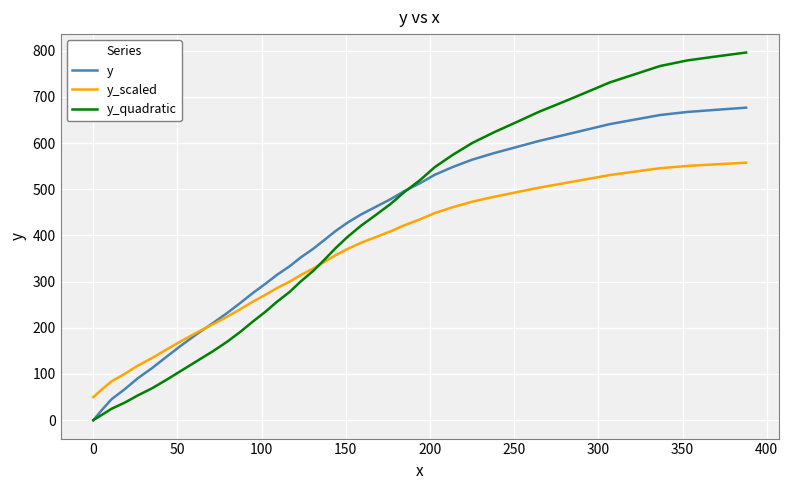

Which series has the widest spread of values?

y_quadratic